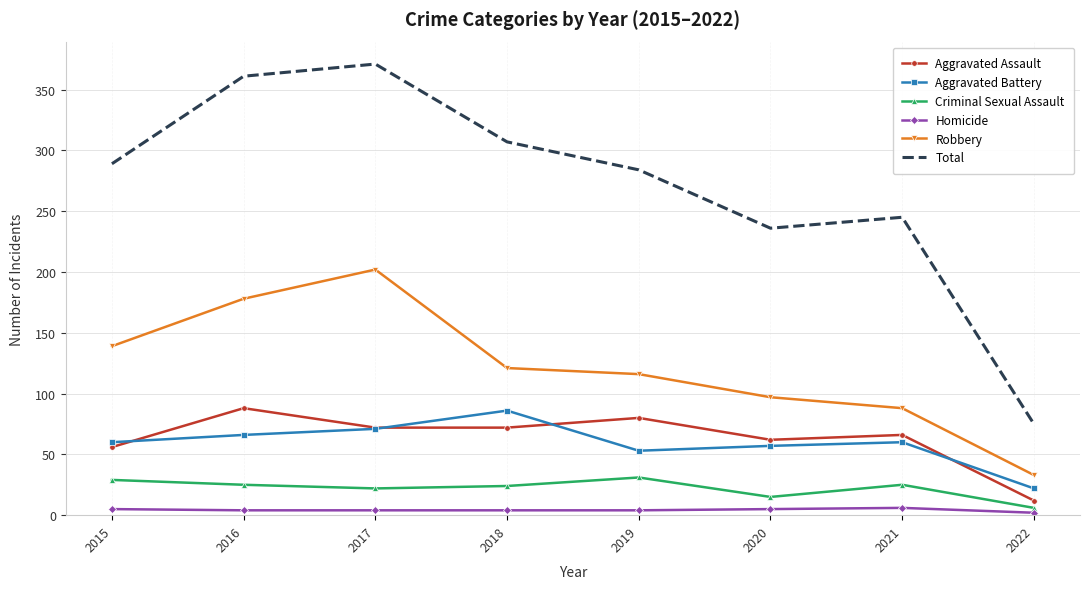

True or false: Total and Homicide cross at least once.

False